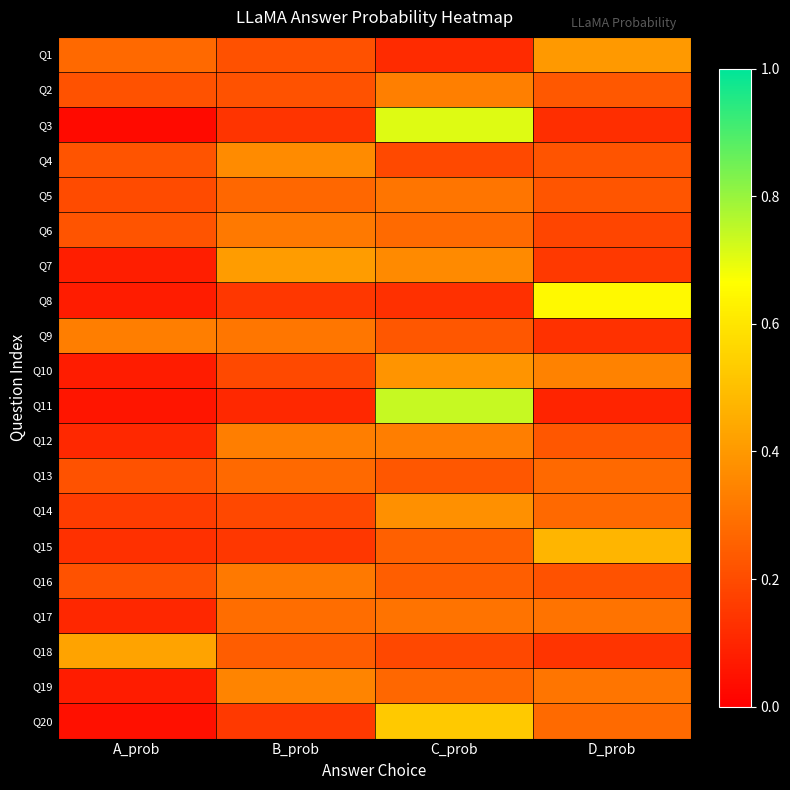

Which label corresponds to the smallest value in the chart?

A_prob